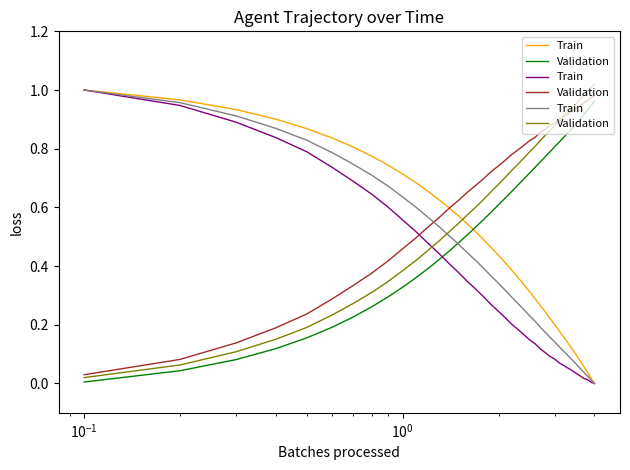

True or false: Train has a value of 0.2 at 6.

False